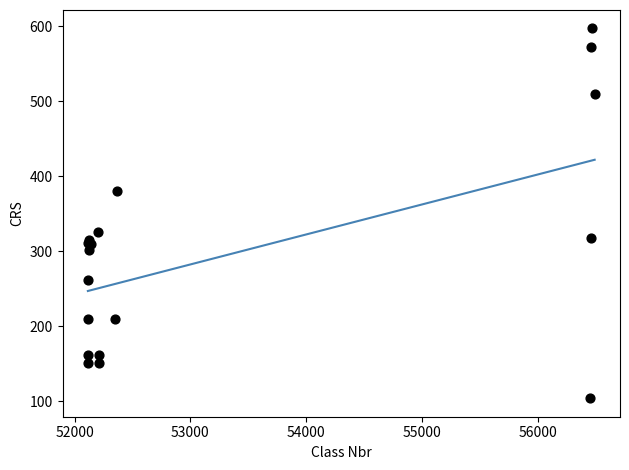

What Y value in the scatter plot is closest to 350?

326